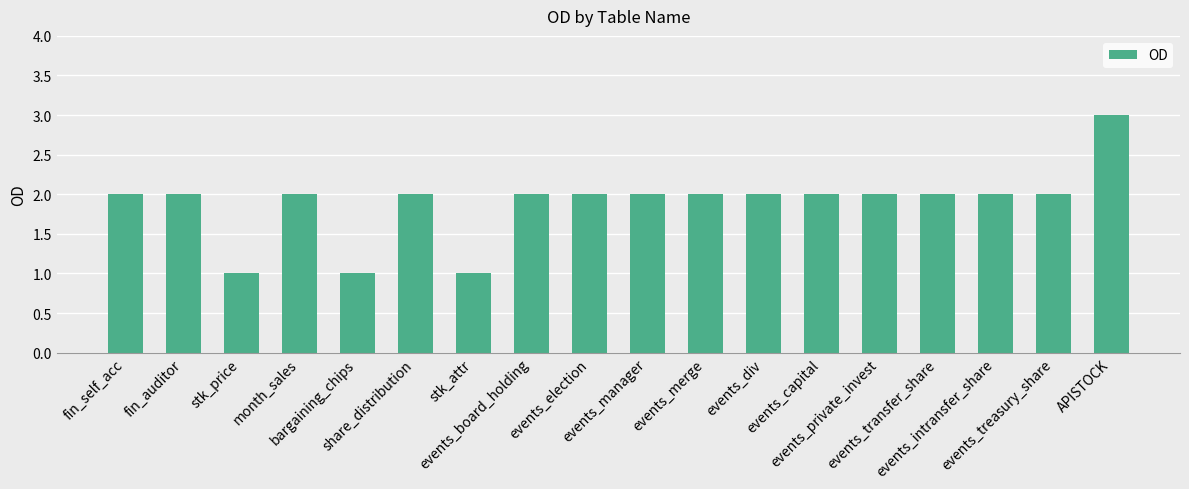

Reading left to right, extract all data points from this chart.

2	2	1	2	1	2	1	2	2	2	2	2	2	2	2	2	2	3